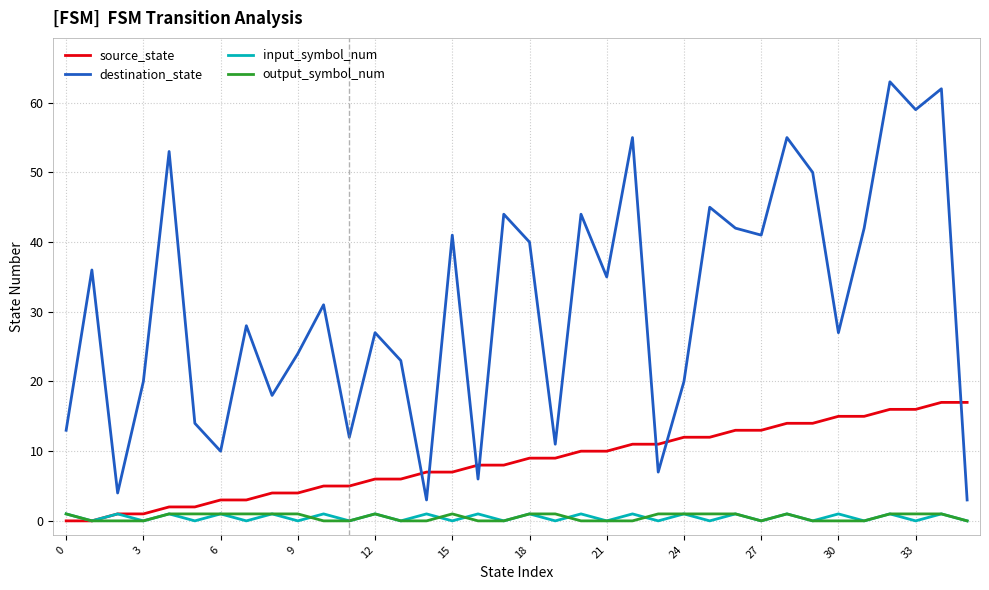

What is the lowest value of the destination_state series?

3